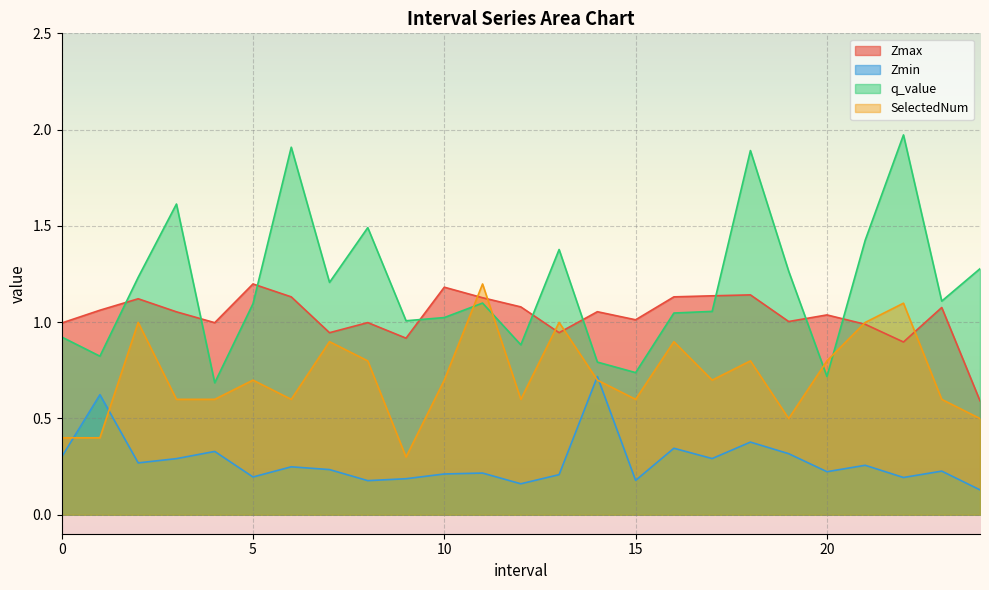

What is the value of the Zmin point at the 10th from the left?

0.2